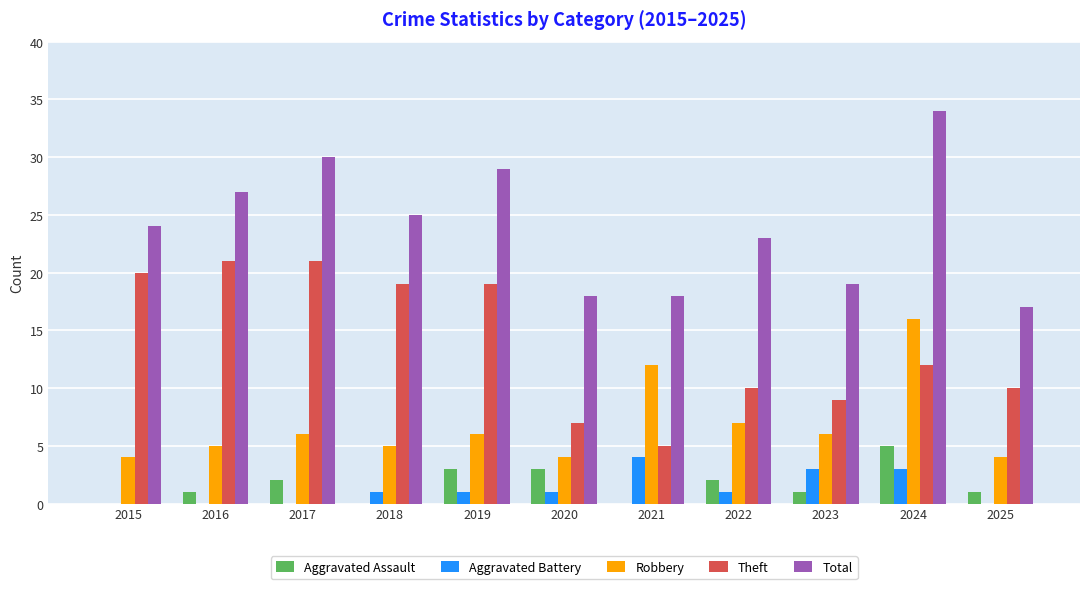

Read the Robbery value at 2015.

4